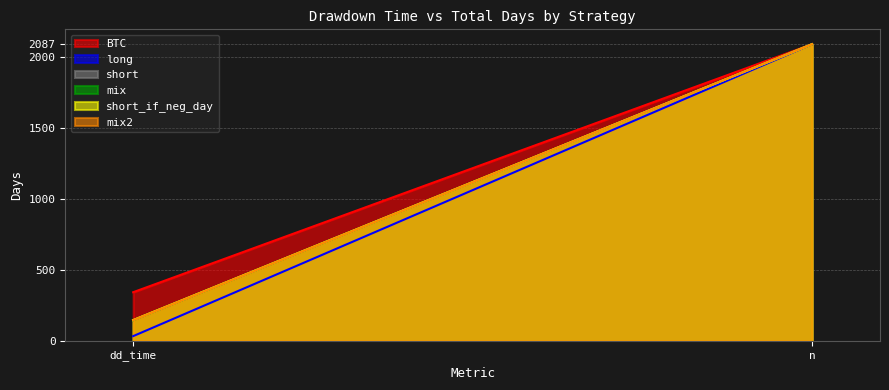

Does the chart have visible grid lines?

Yes